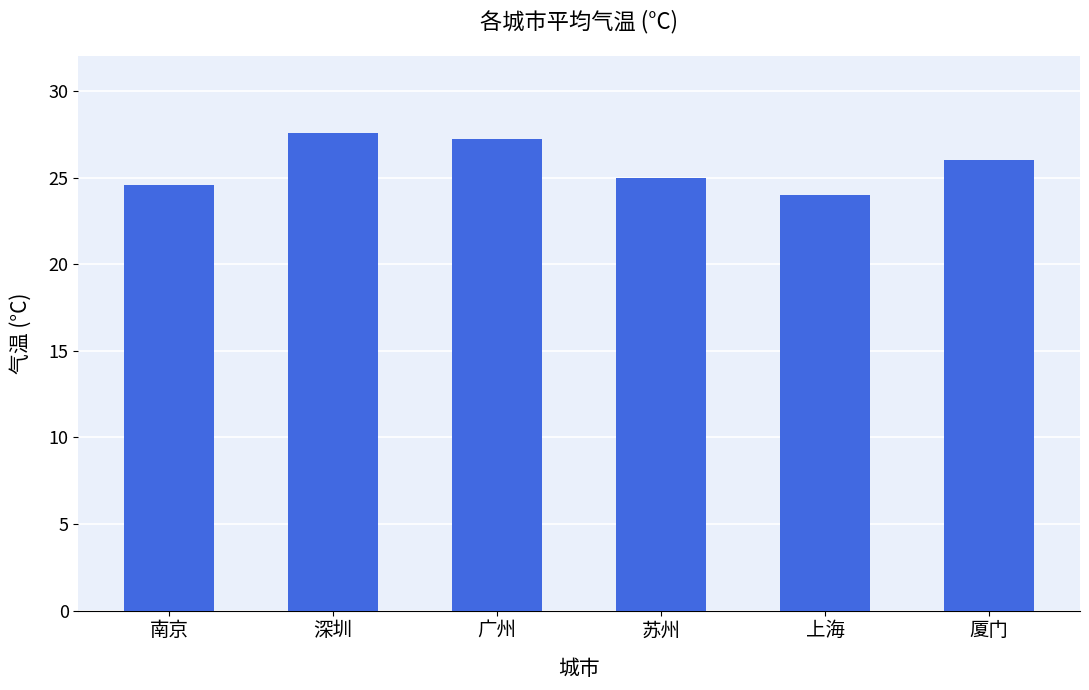

Which label corresponds to the smallest value in the chart?

上海